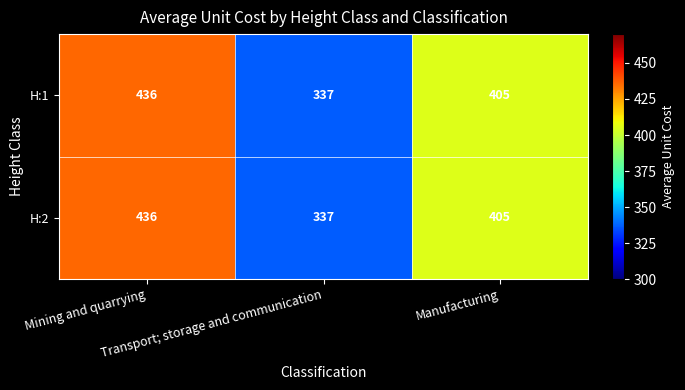

Count the H:1 values in the range 337 to 436.

3